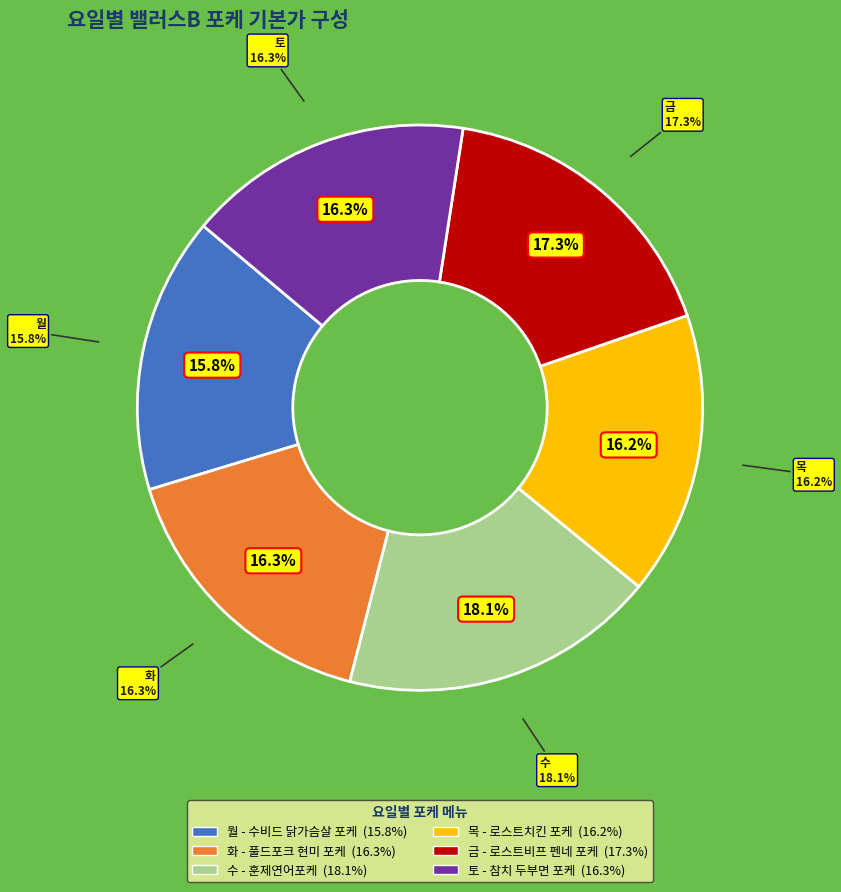

Count the number of slices in the pie.

6